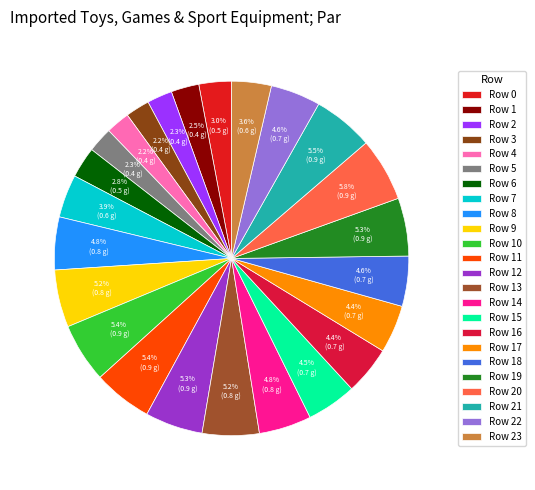

How many slices are in this pie chart?

24